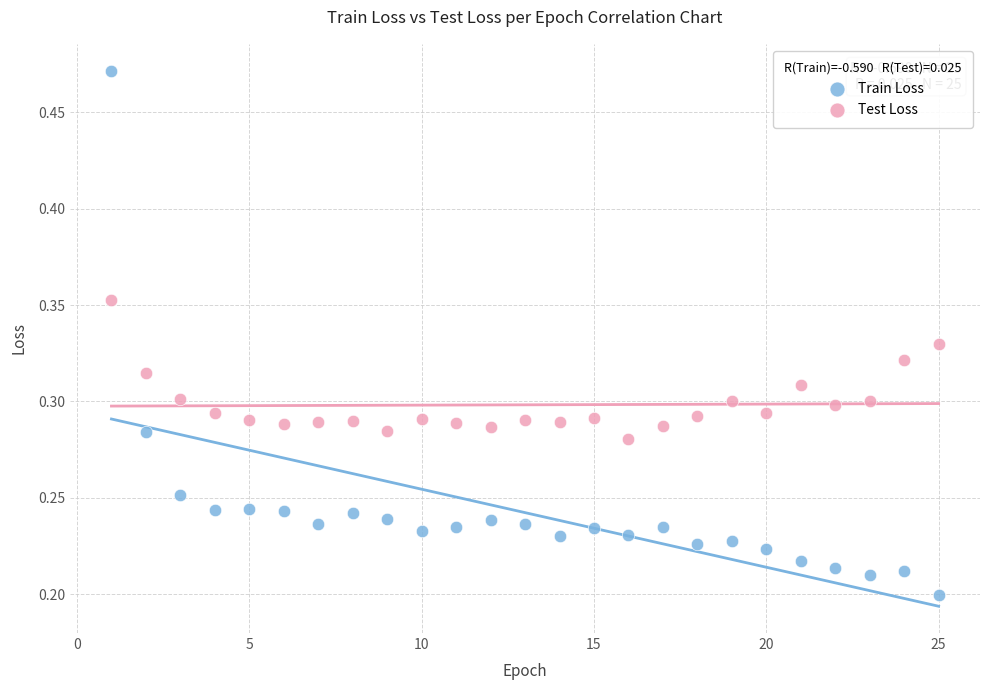

Which series has the largest Y range (max minus min)?

Train Loss